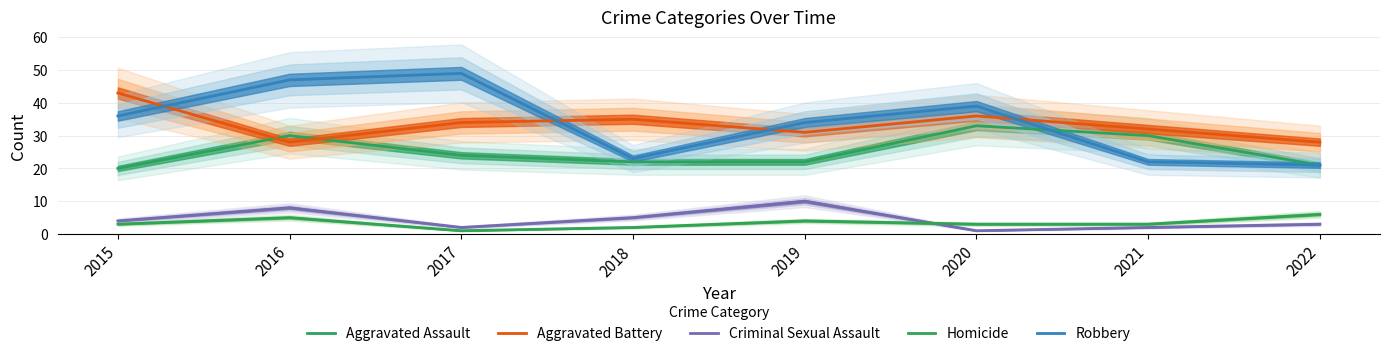

True or false: Criminal Sexual Assault has a value of 2 at 2021.

True